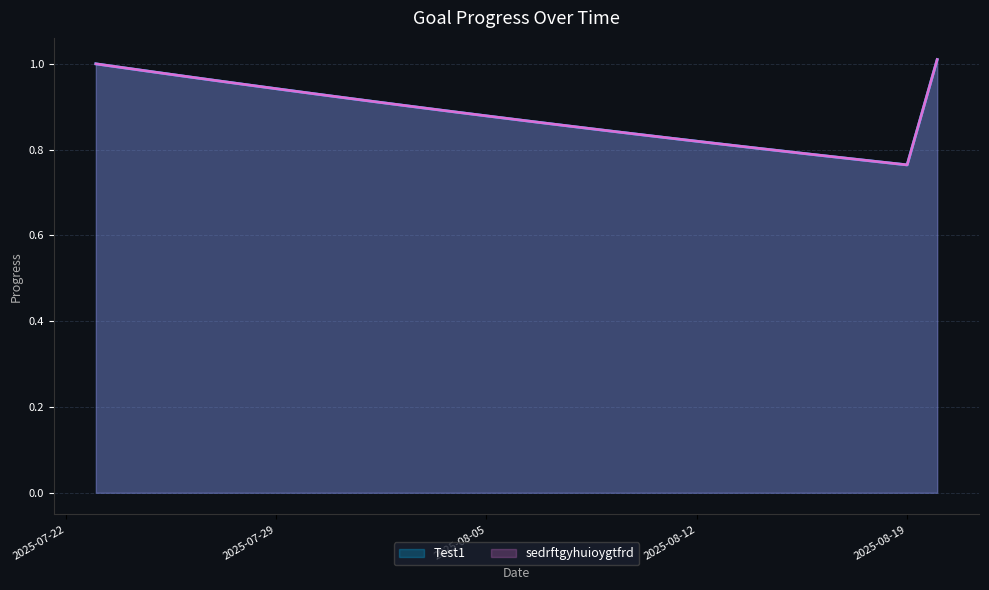

What is the value of the Test1 point at the 13th from the left?

0.9